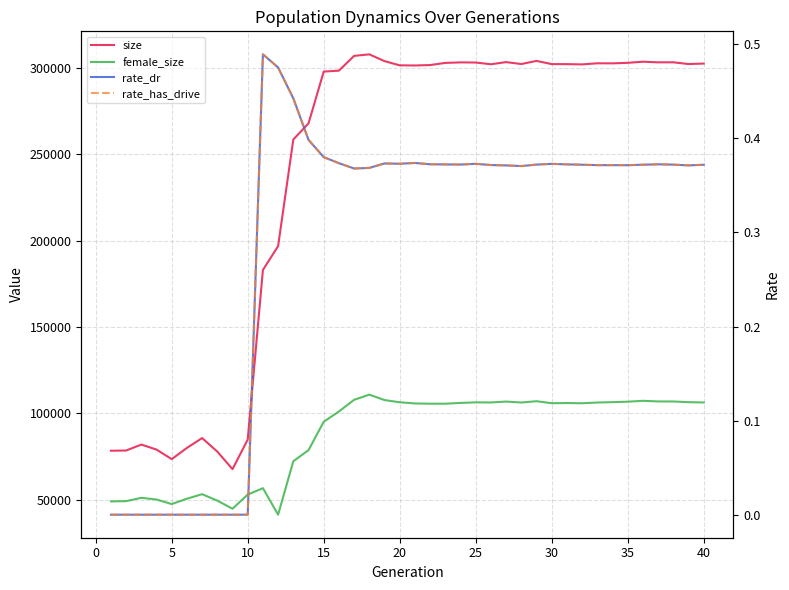

Reading right to left, transcribe all the data shown in this chart.

size: 302615.0	302326.0	303346.0	303324.0	303682.0	303040.0	302737.0	302768.0	302127.0	302281.0	302299.0	304148.0	302337.0	303462.0	302204.0	303212.0	303293.0	302999.0	301746.0	301501.0	301588.0	304028.0	307949.0	307063.0	298516.0	297958.0	267944.0	258626.0	196871.0	183046.0	84805.0	67676.0	77824.0	85672.0	79957.0	73465.0	79002.0	81895.0	78456.0	78336.0
female_size: 106292.0	106455.0	106867.0	106887.0	107251.0	106738.0	106471.0	106263.0	105833.0	105966.0	105863.0	107015.0	106275.0	106804.0	106293.0	106355.0	106018.0	105575.0	105575.0	105721.0	106415.0	107669.0	110833.0	107828.0	101063.0	95117.0	78662.0	72266.0	41275.0	56636.0	52939.0	44738.0	49422.0	53153.0	50533.0	47440.0	50063.0	51067.0	49128.0	48986.0
rate_dr: 0.4	0.4	0.4	0.4	0.4	0.4	0.4	0.4	0.4	0.4	0.4	0.4	0.4	0.4	0.4	0.4	0.4	0.4	0.4	0.4	0.4	0.4	0.4	0.4	0.4	0.4	0.4	0.4	0.5	0.5	0.0	0.0	0.0	0.0	0.0	0.0	0.0	0.0	0.0	0.0
rate_has_drive: 0.4	0.4	0.4	0.4	0.4	0.4	0.4	0.4	0.4	0.4	0.4	0.4	0.4	0.4	0.4	0.4	0.4	0.4	0.4	0.4	0.4	0.4	0.4	0.4	0.4	0.4	0.4	0.4	0.5	0.5	0.0	0.0	0.0	0.0	0.0	0.0	0.0	0.0	0.0	0.0